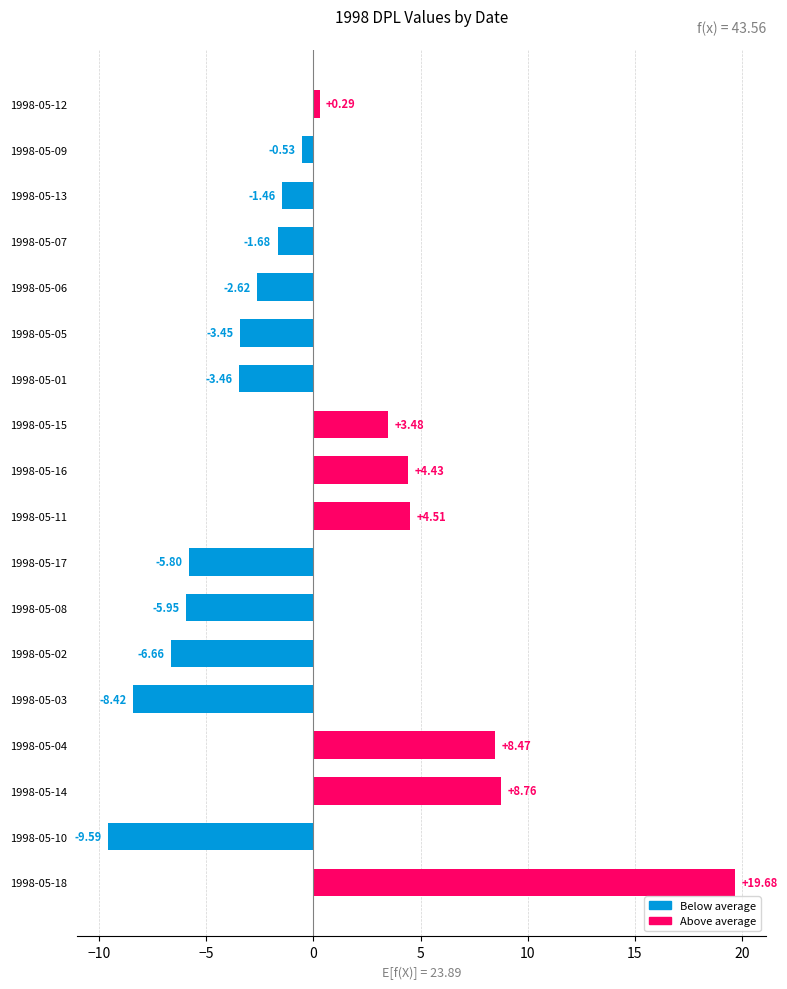

Rank the categories by value from highest to lowest.

1998-05-18, 1998-05-14, 1998-05-04, 1998-05-11, 1998-05-16, 1998-05-15, 1998-05-12, 1998-05-09, 1998-05-13, 1998-05-07, 1998-05-06, 1998-05-05, 1998-05-01, 1998-05-17, 1998-05-08, 1998-05-02, 1998-05-03, 1998-05-10